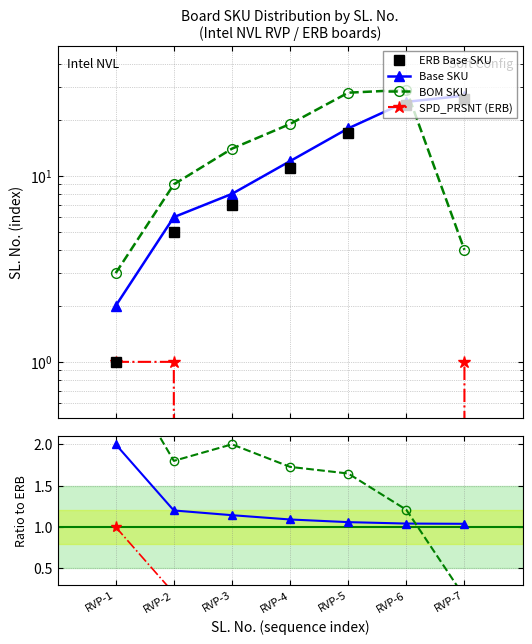

Which category has the lowest value across all series?

RVP-3